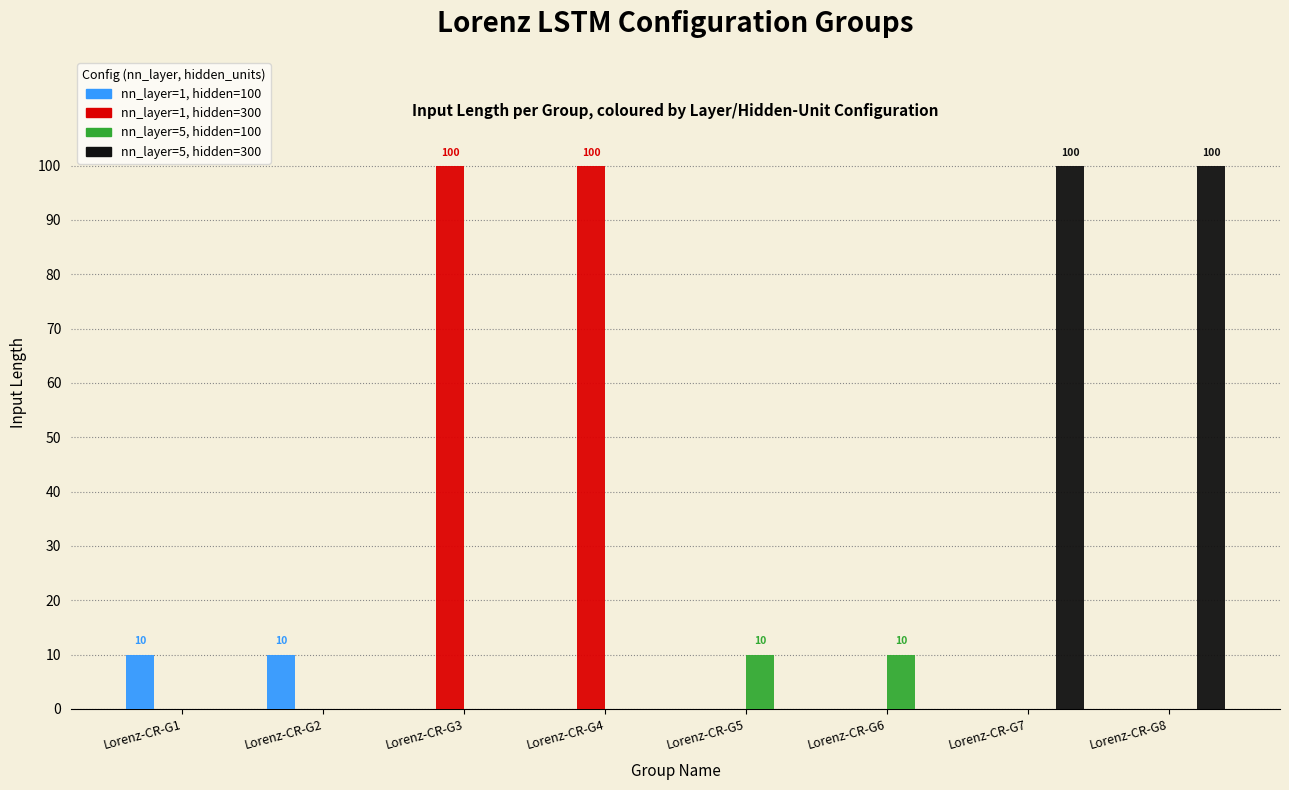

How many groups of bars are there?

8